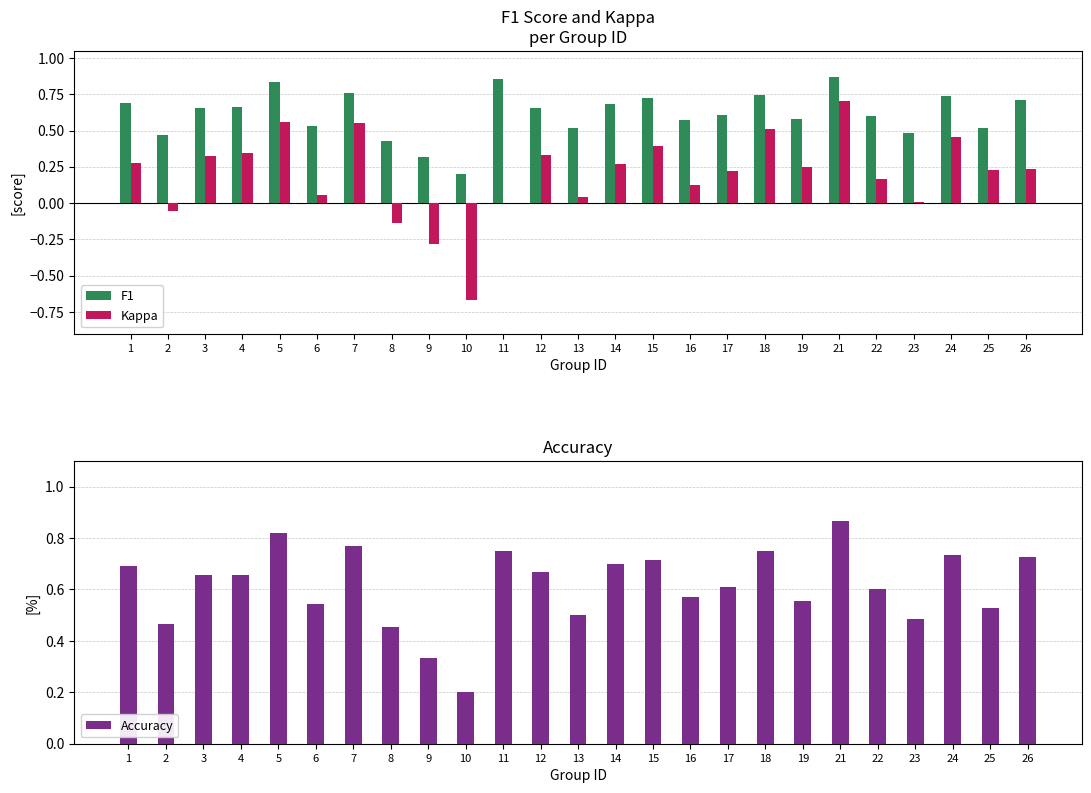

Reading right to left, extract all data points from this chart.

F1: 0.7	0.5	0.7	0.5	0.6	0.9	0.6	0.7	0.6	0.6	0.7	0.7	0.5	0.7	0.9	0.2	0.3	0.4	0.8	0.5	0.8	0.7	0.7	0.5	0.7
Kappa: 0.2	0.2	0.5	0.0	0.2	0.7	0.2	0.5	0.2	0.1	0.4	0.3	0.0	0.3	0.0	-0.7	-0.3	-0.1	0.6	0.1	0.6	0.3	0.3	-0.1	0.3
Accuracy: 0.7	0.5	0.7	0.5	0.6	0.9	0.6	0.8	0.6	0.6	0.7	0.7	0.5	0.7	0.8	0.2	0.3	0.5	0.8	0.5	0.8	0.7	0.7	0.5	0.7